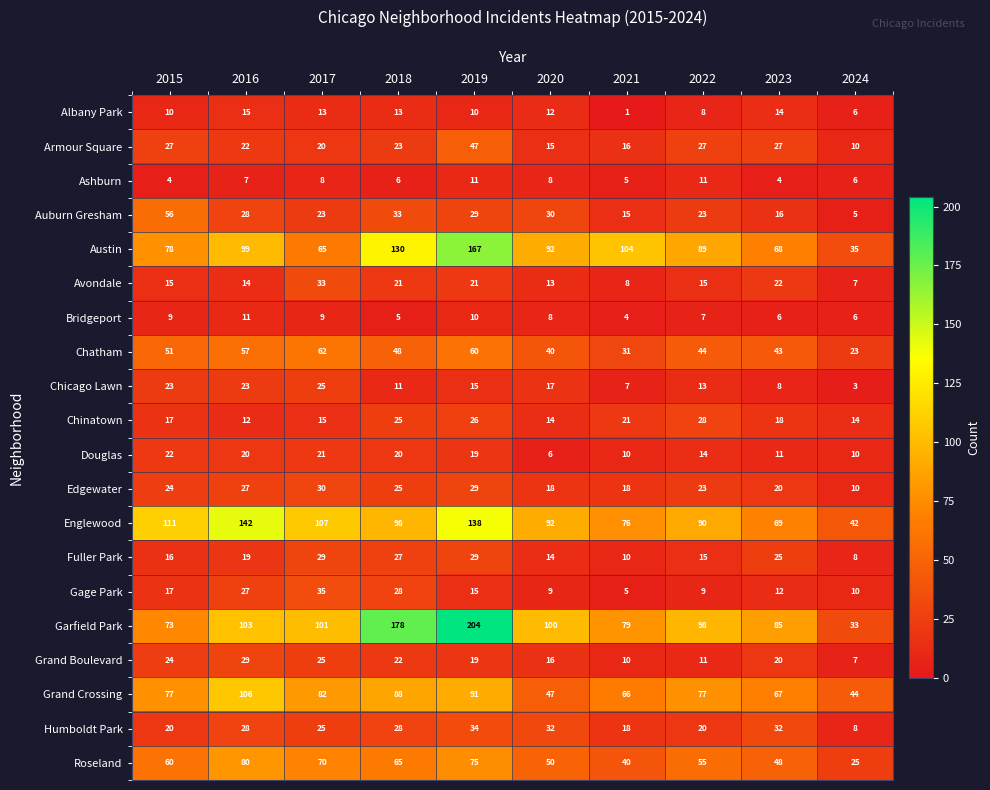

What is the total value across all series at 2023?

615